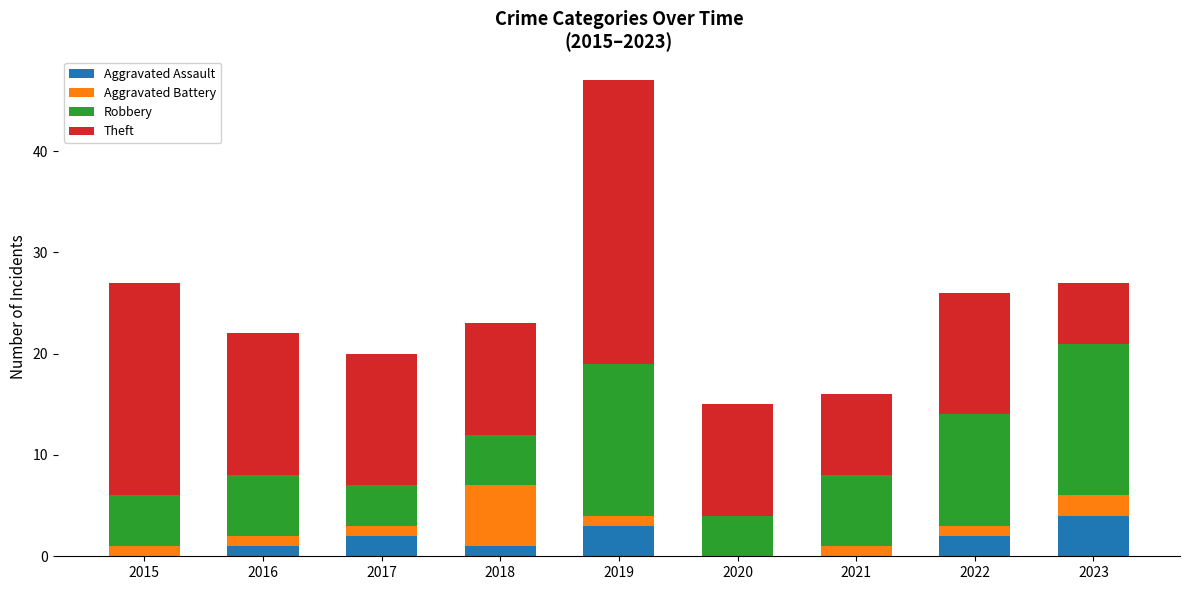

What is the total value across all series at 2022?

26